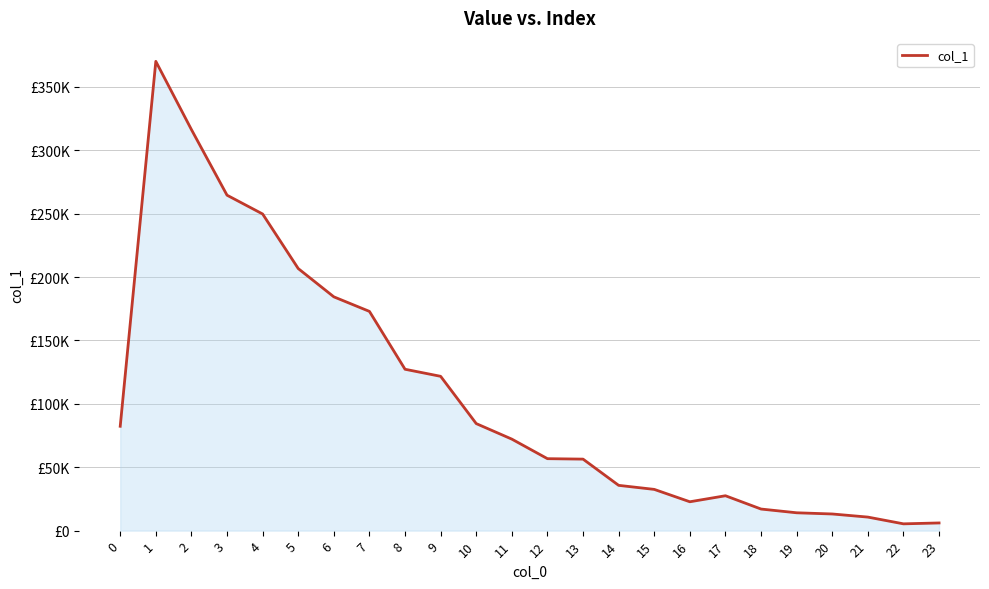

Is this an area chart (filled region under the line)?

Yes